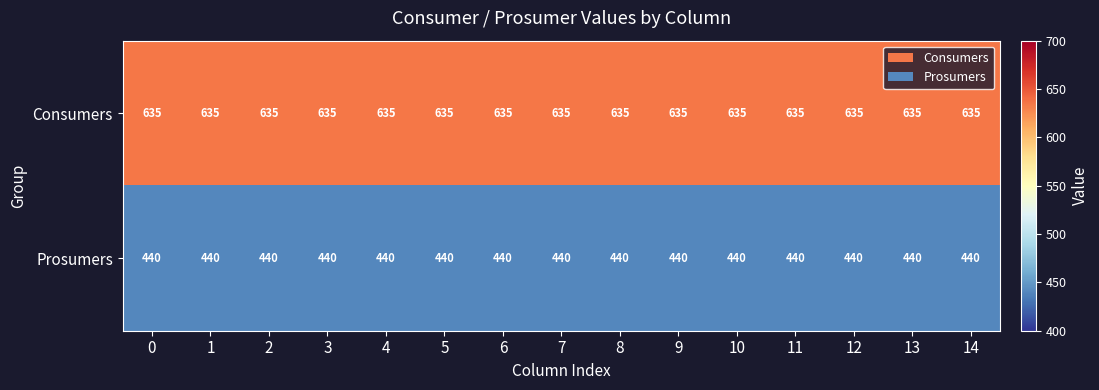

At how many categories does at least one series exceed 586?

15